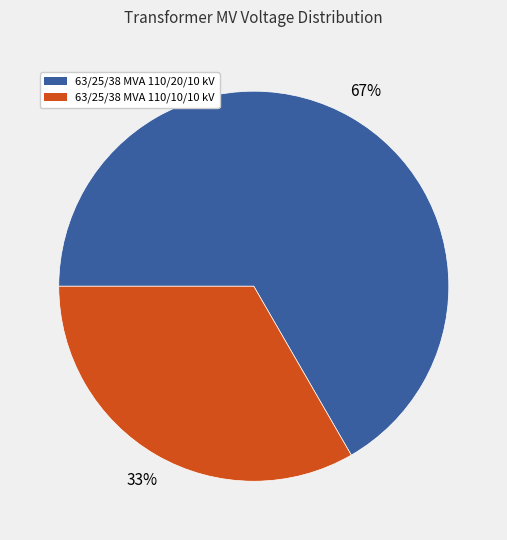

What is the smallest slice in the pie chart?

63/25/38 MVA 110/10/10 kV